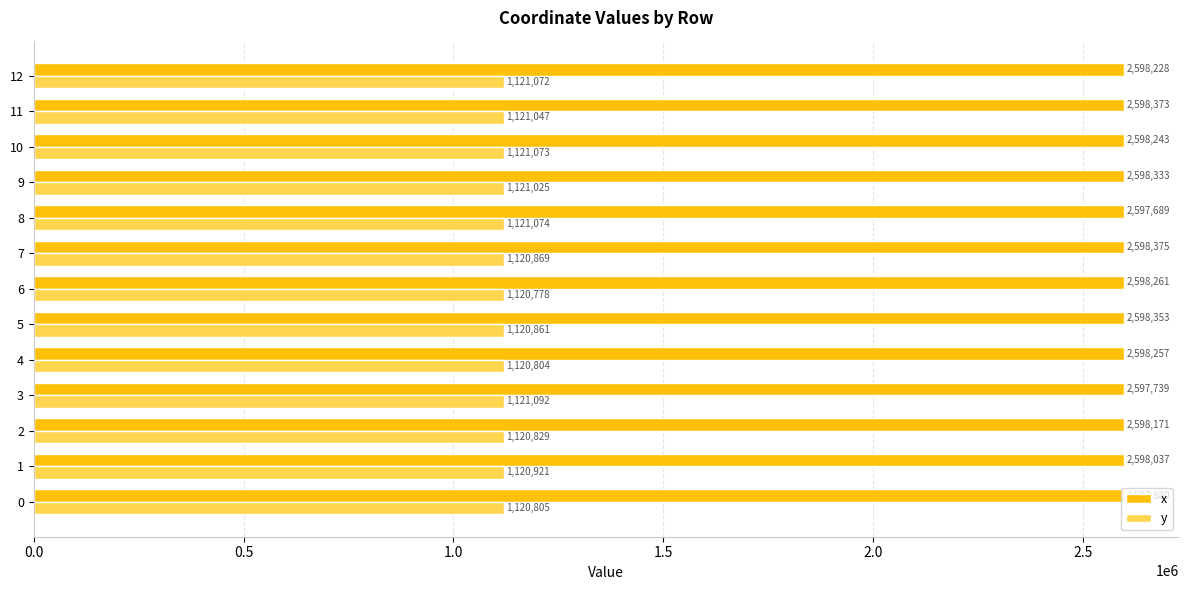

List the labels in order of y value, smallest first.

6, 4, 0, 2, 5, 7, 1, 9, 11, 12, 10, 8, 3